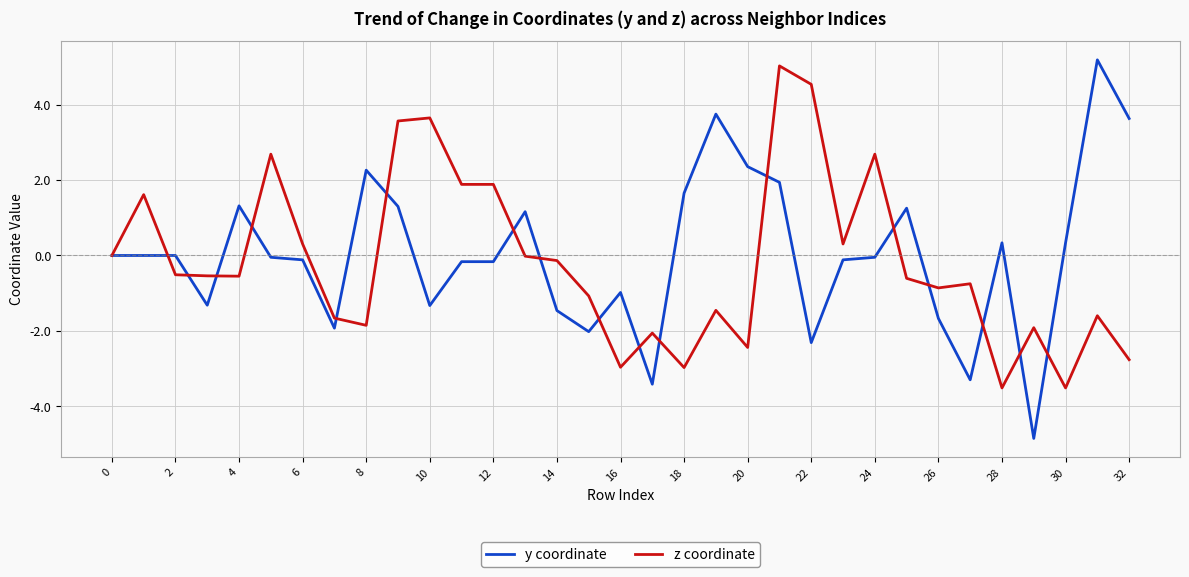

What is the maximum value shown in the chart?

5.2